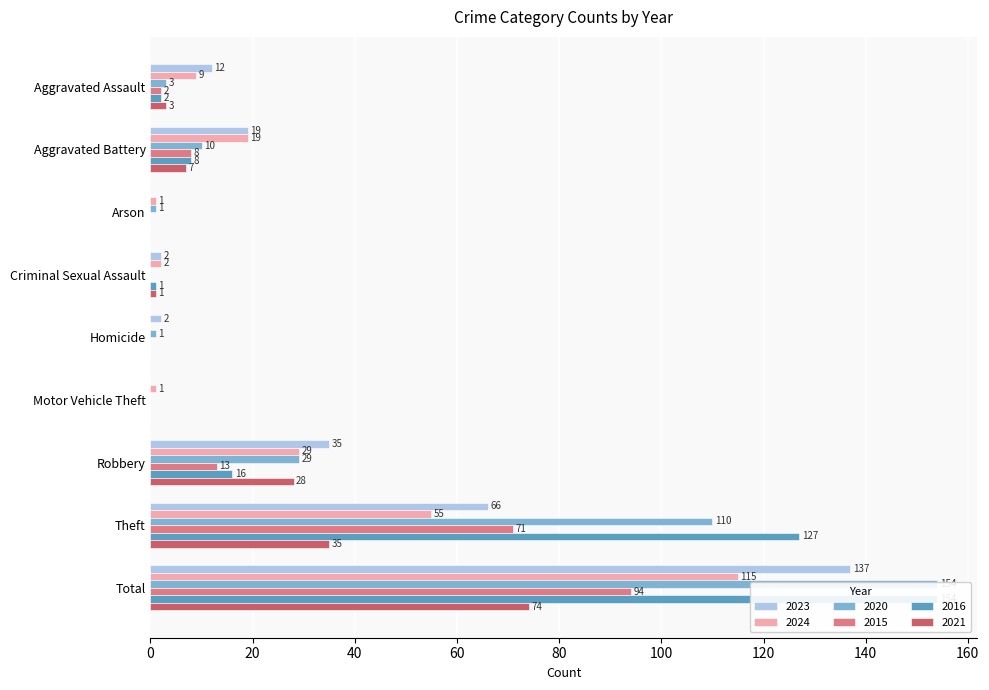

What is the sum of the 2023 values at Robbery and Motor Vehicle Theft?

35